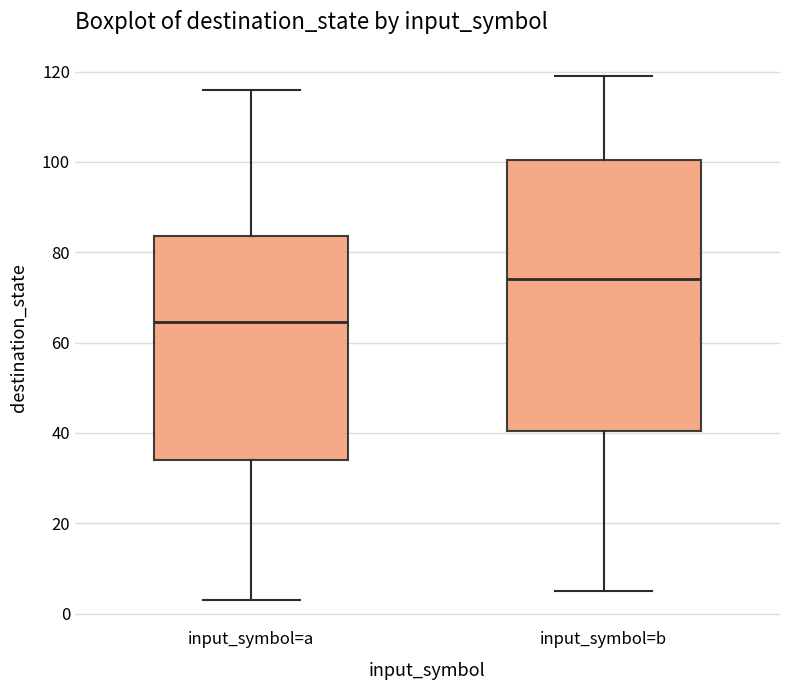

Which box is the tallest, from its lower edge to its upper edge?

input_symbol=b